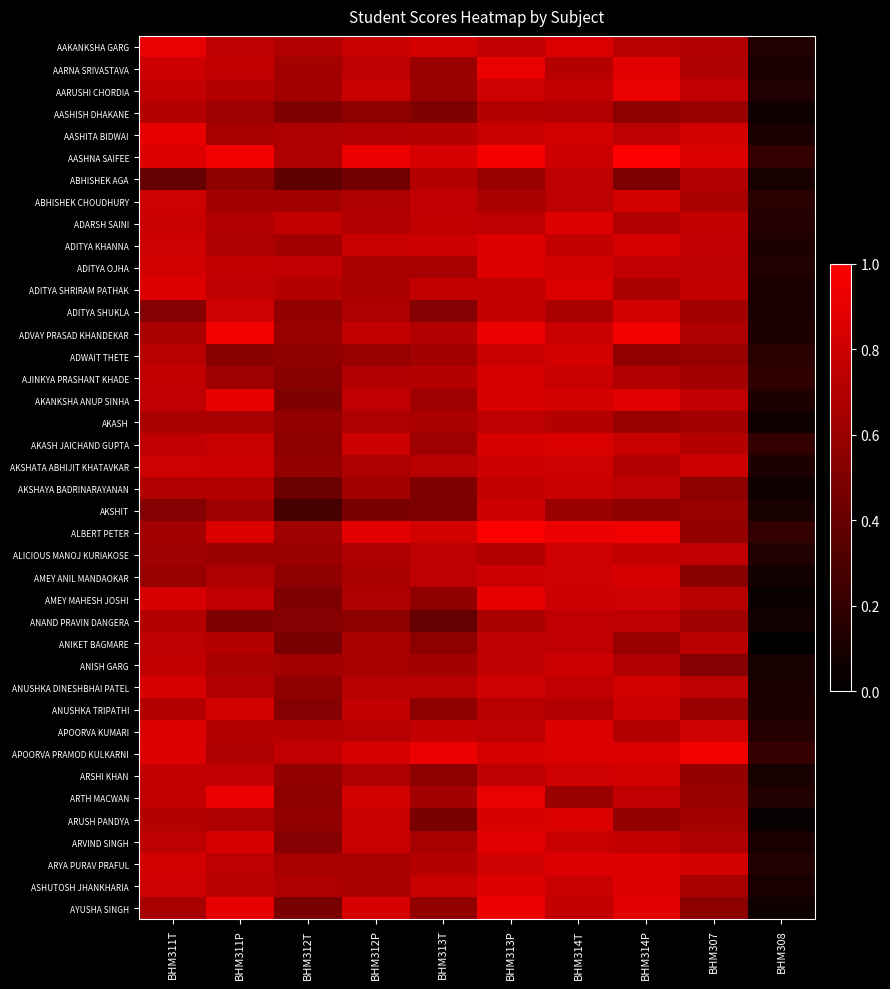

Which category has the lowest value across all series?

BHM308